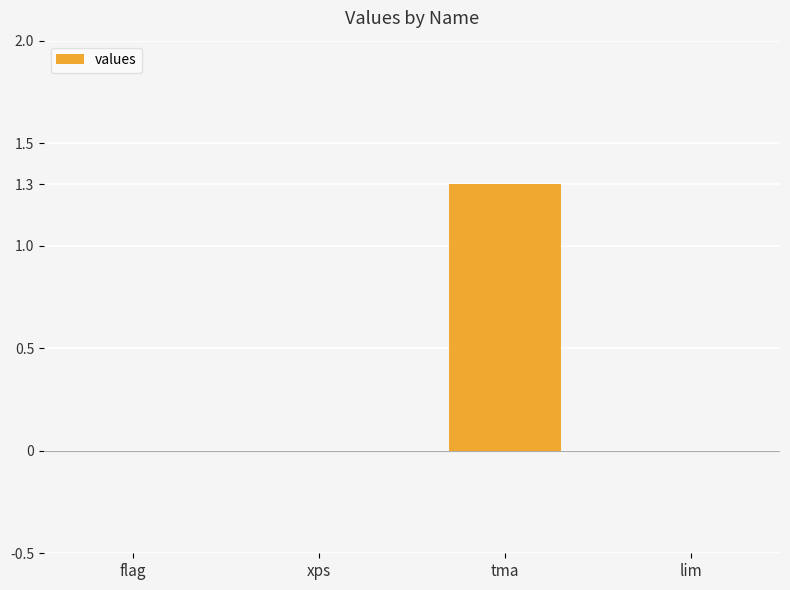

How many categories are shown in the chart?

4